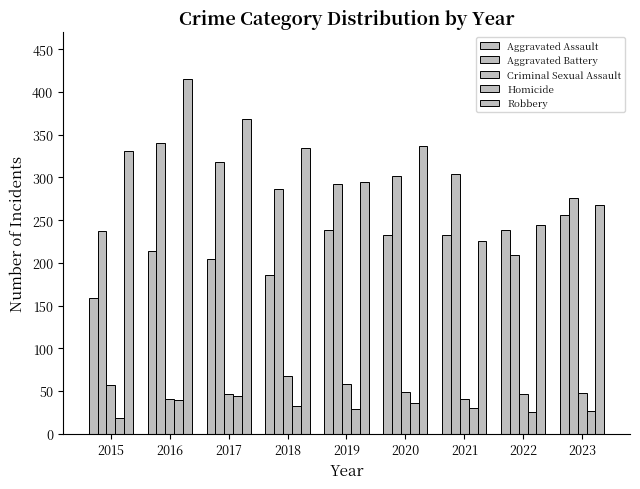

How many groups of bars are there?

9